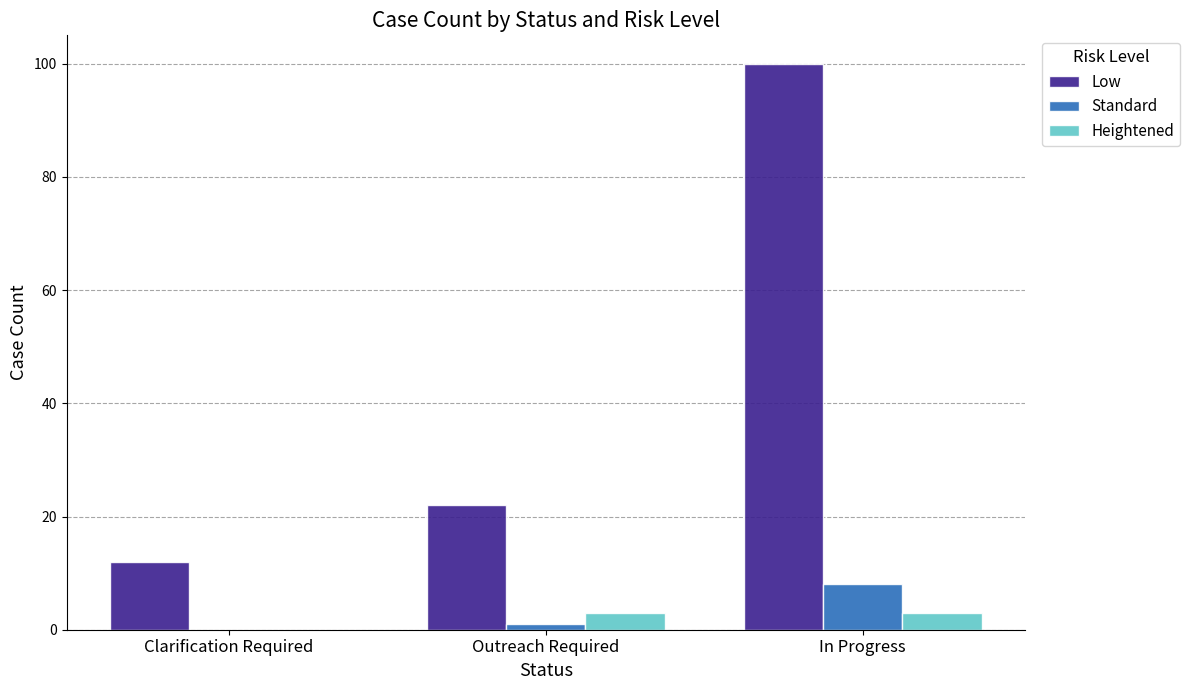

True or false: Heightened has a value of 3 at Outreach Required.

True